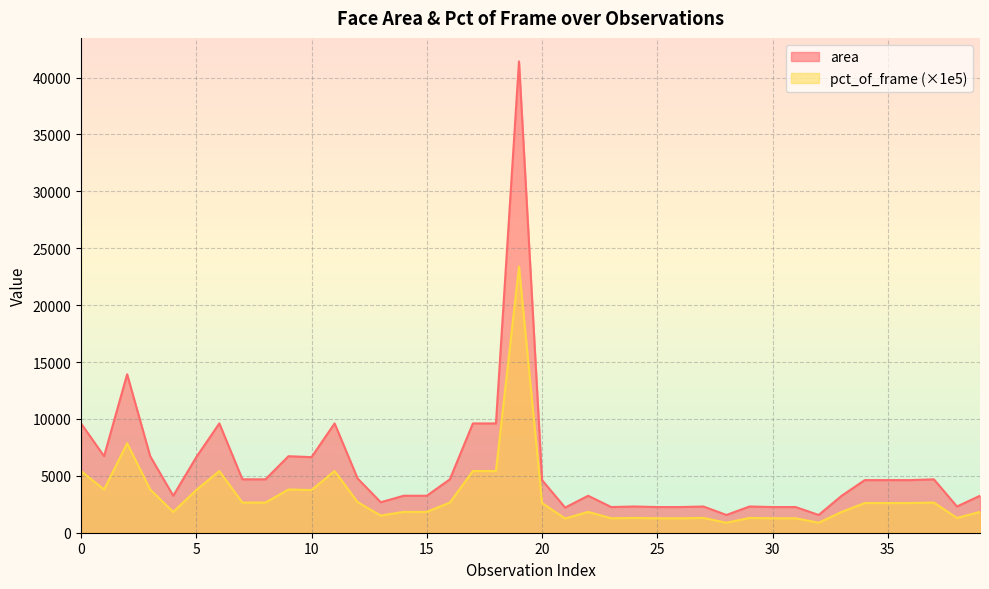

What is the greatest value displayed?

41412